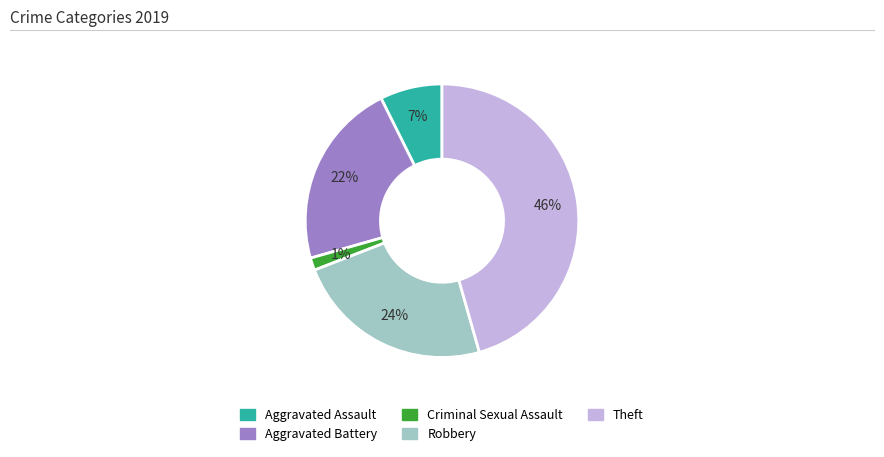

To the nearest percent, what is the average slice percentage?

20%